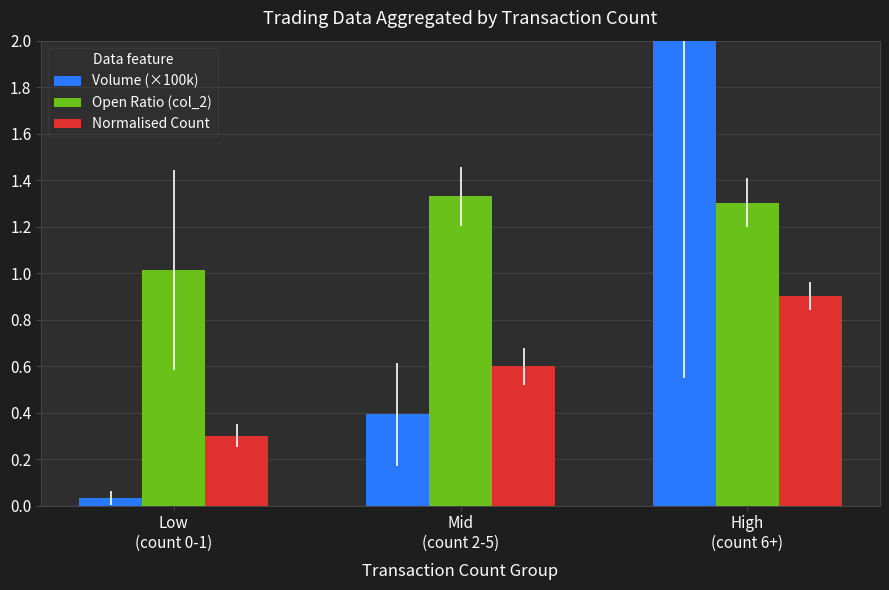

Reading right to left, transcribe all the data shown in this chart.

Volume (×100k): High
(count 6+)=2.2	Mid
(count 2-5)=0.4	Low
(count 0-1)=0.0
Open Ratio (col_2): High
(count 6+)=1.3	Mid
(count 2-5)=1.3	Low
(count 0-1)=1.0
Normalised Count: High
(count 6+)=0.9	Mid
(count 2-5)=0.6	Low
(count 0-1)=0.3